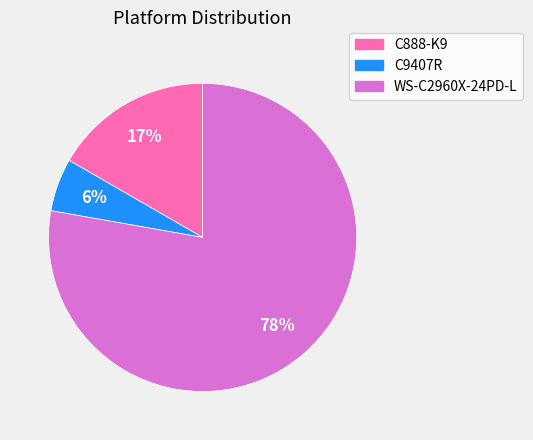

Does any single category account for the majority?

Yes